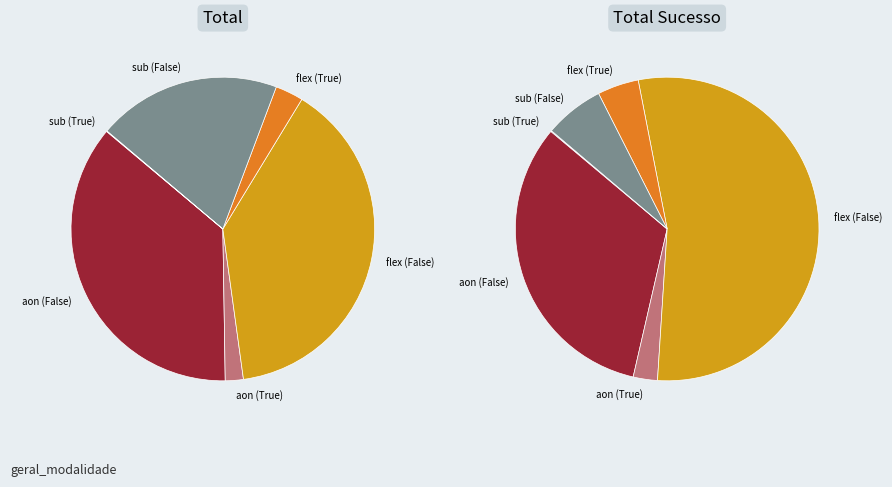

To the nearest percent, what is the difference between the sub_False and sub_True slice percentages?

20%